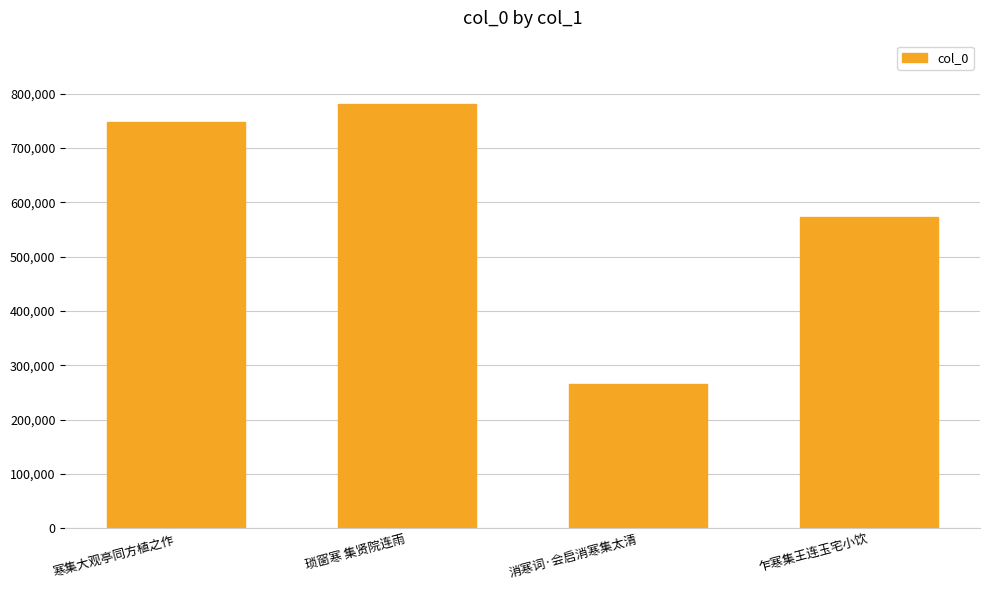

What position from the left is 琐窗寒 集贤院连雨?

2